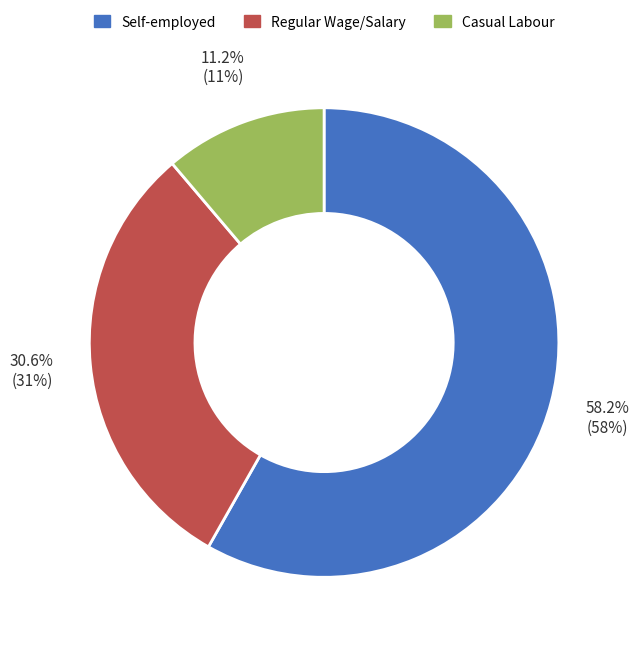

Does any single category account for the majority?

Yes